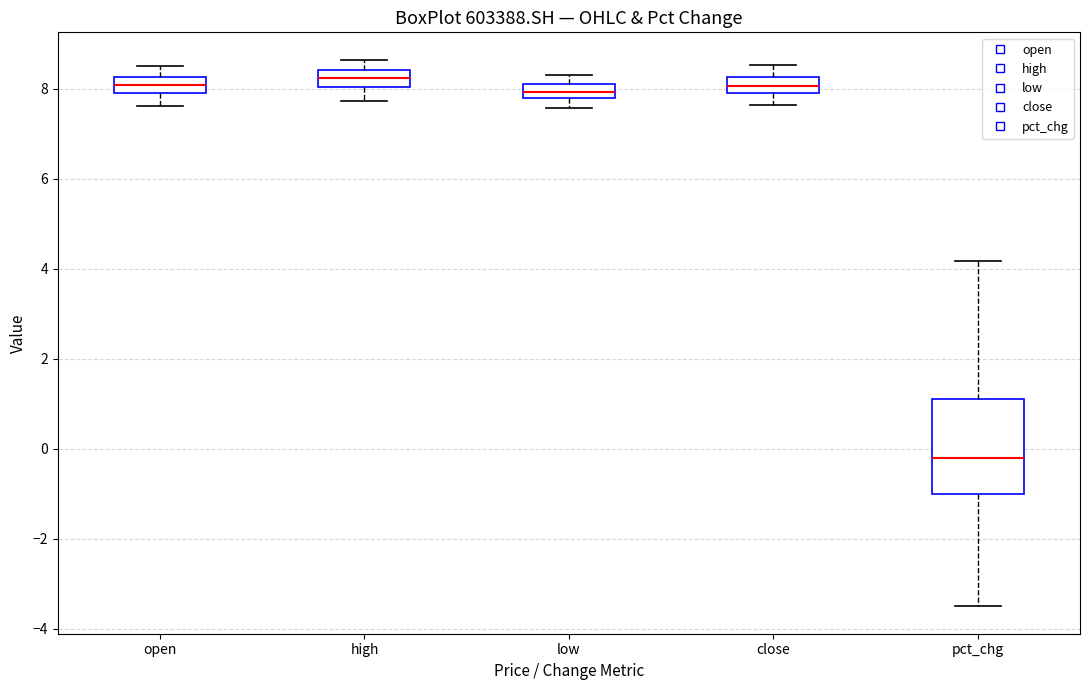

Which box is the tallest, from its lower edge to its upper edge?

pct_chg